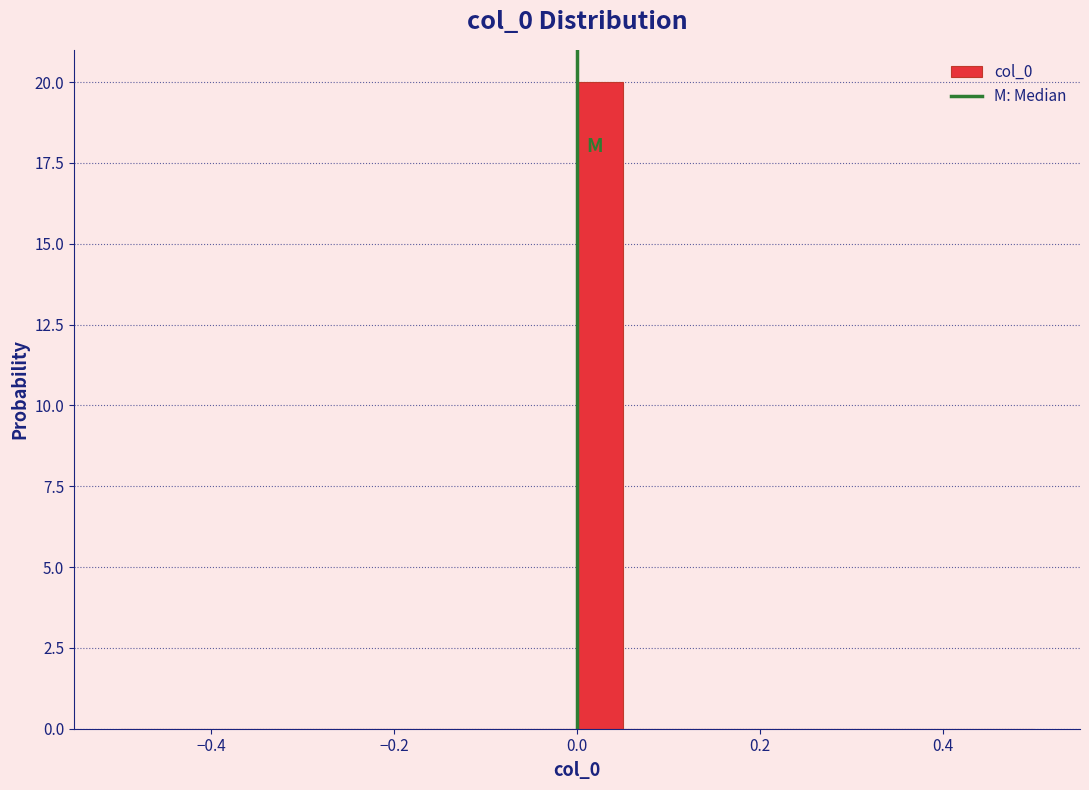

Around what value on the x-axis is the tallest bar? Give the approximate position of its centre, as read against the axis.

0.02